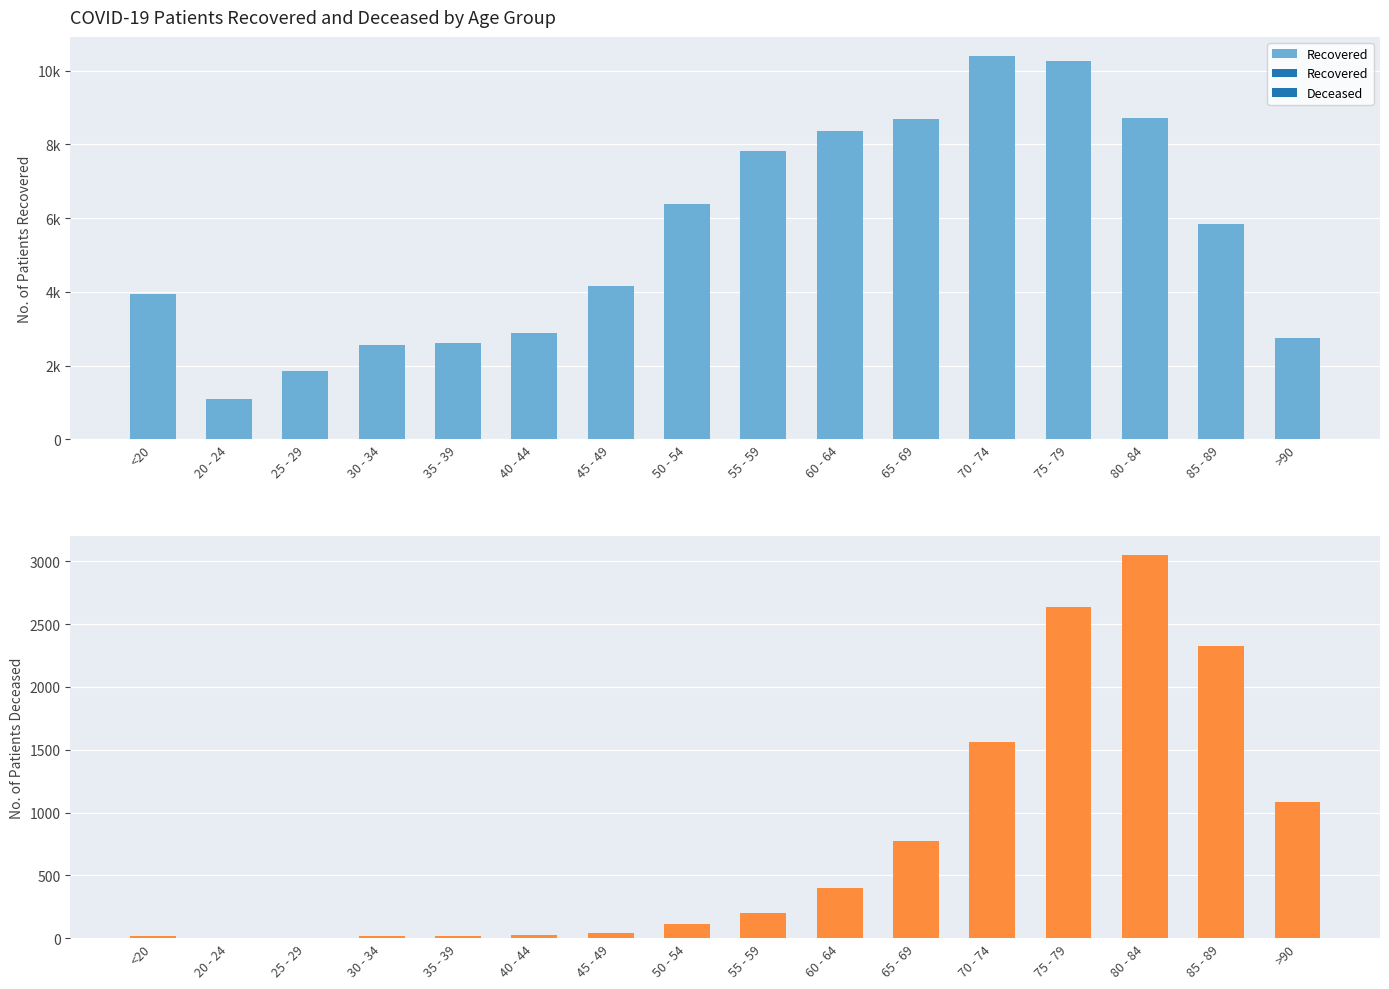

Which series has the largest total across all categories?

Recovered